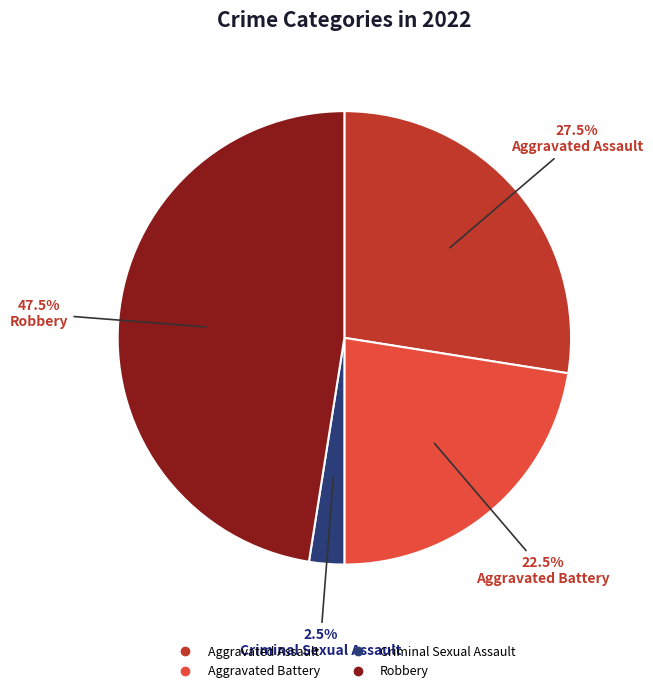

Is there a majority slice in this chart?

No